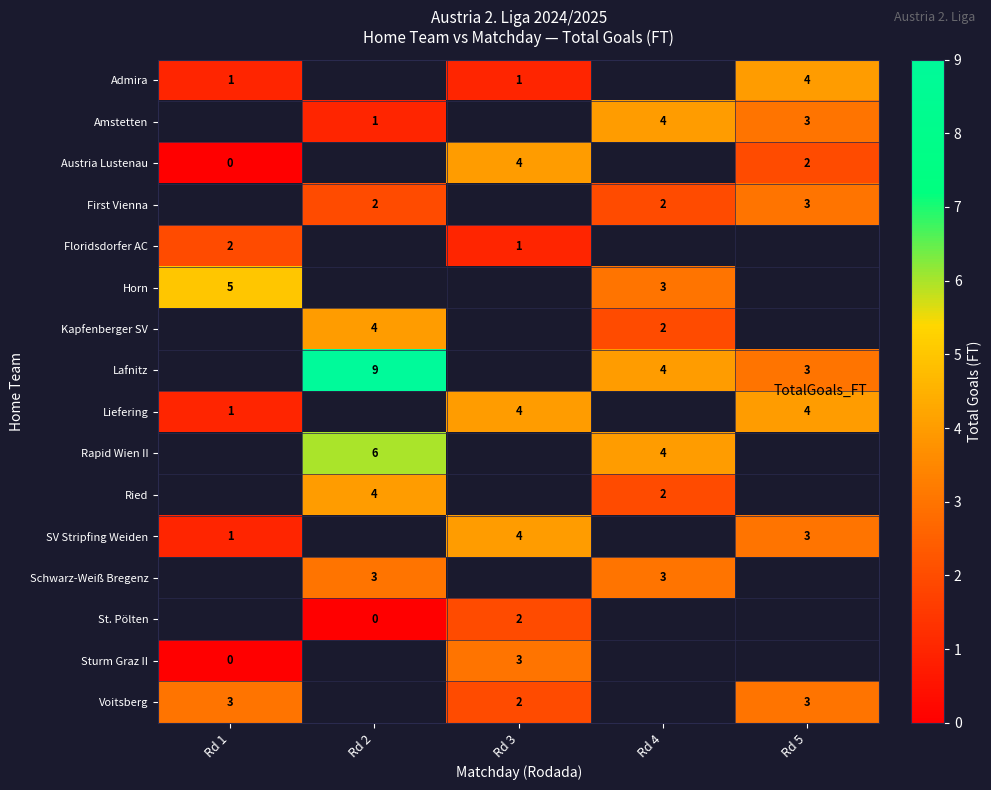

Which series changed the most between Rd 1 and Rd 3?

Austria Lustenau